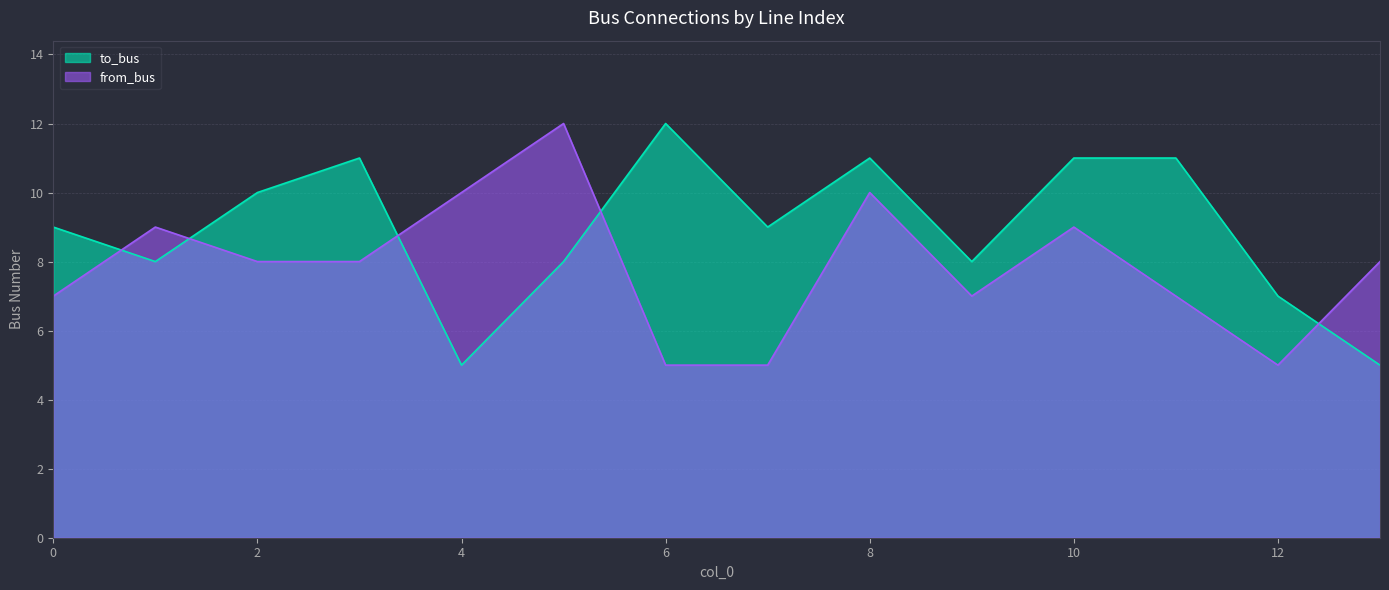

At which label does from_bus reach its peak?

5